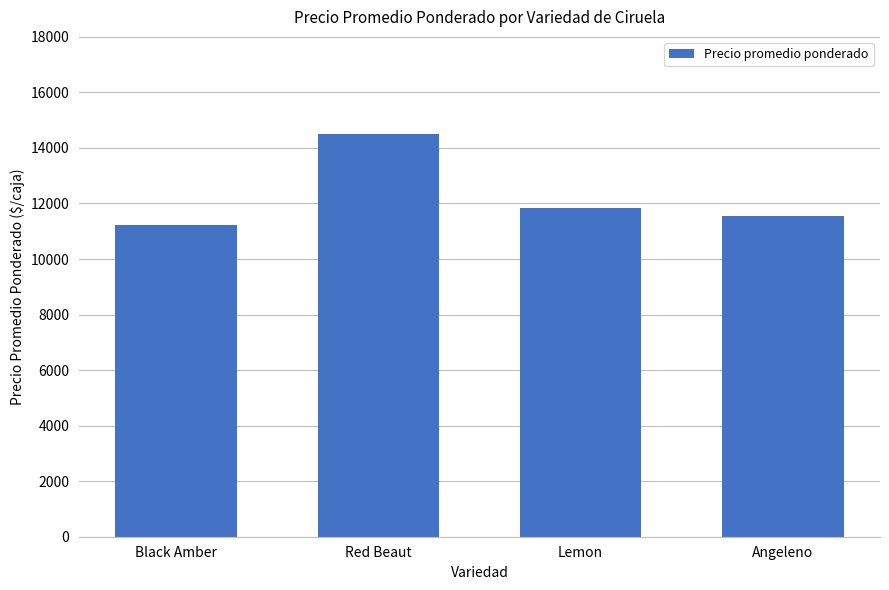

How many distinct data groups are displayed?

1